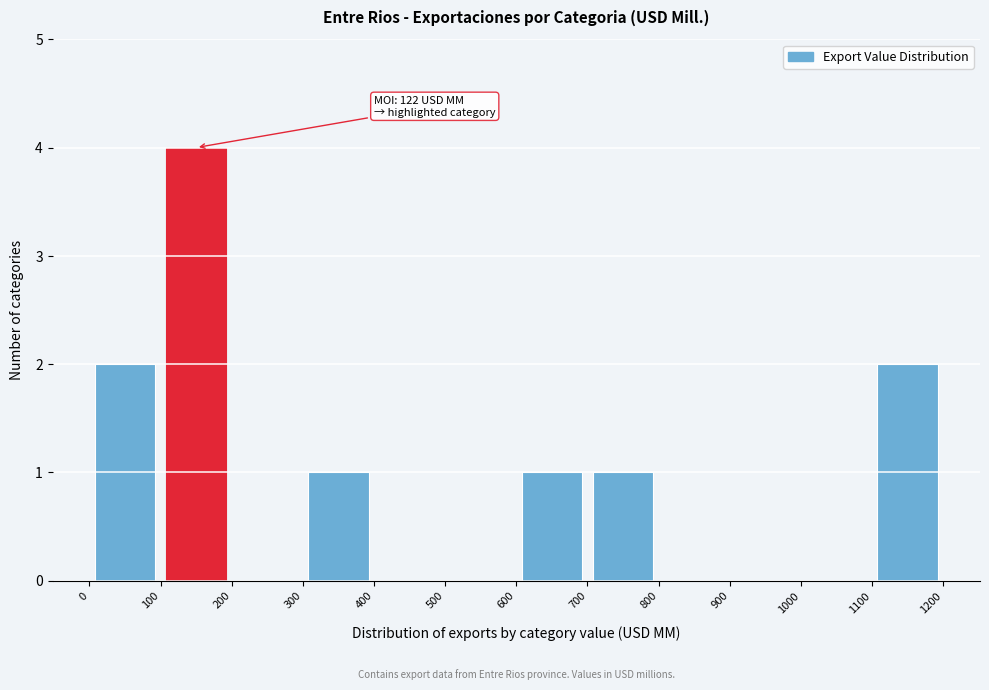

Which range on the x-axis has the tallest bar?

100 to 200